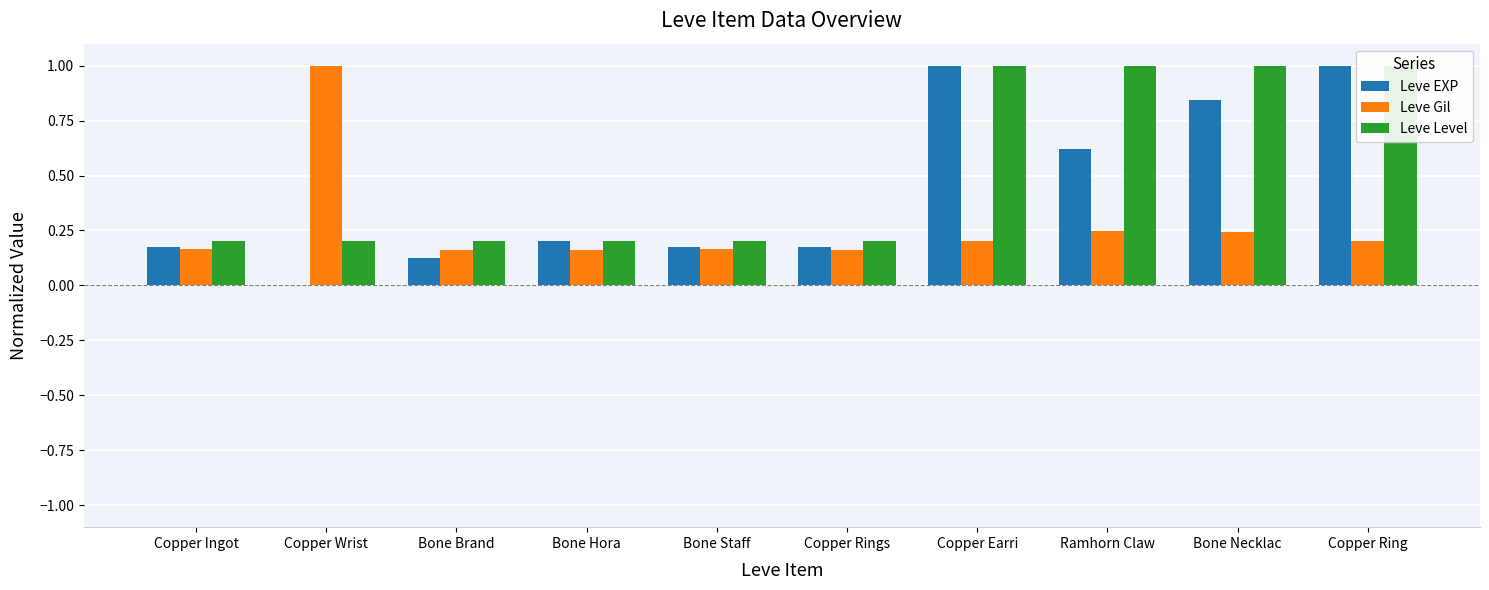

At which category is the sum across all series the highest?

Copper Earri